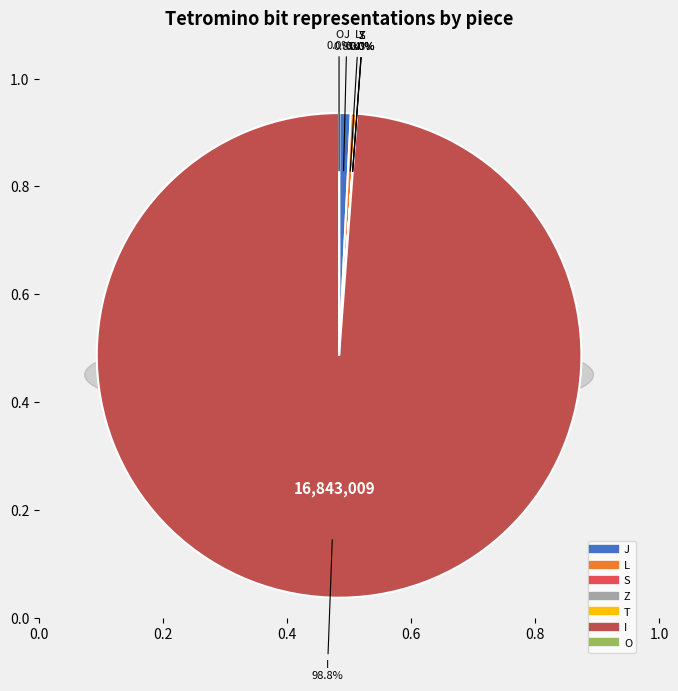

To the nearest percent, what is the average slice percentage?

14%